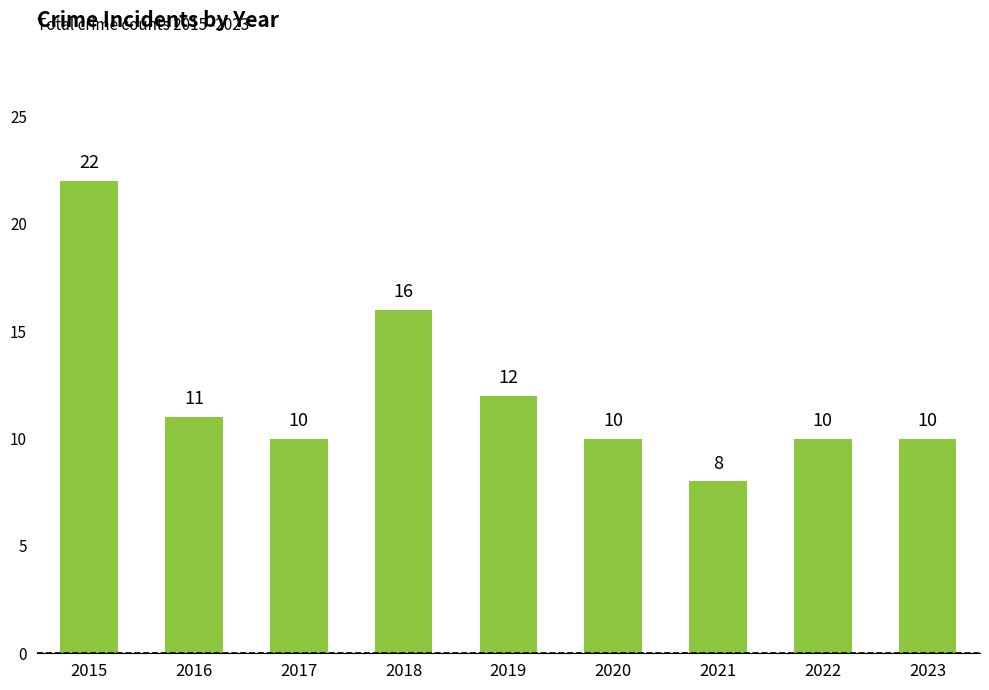

At which label does the data first exceed 10?

2015